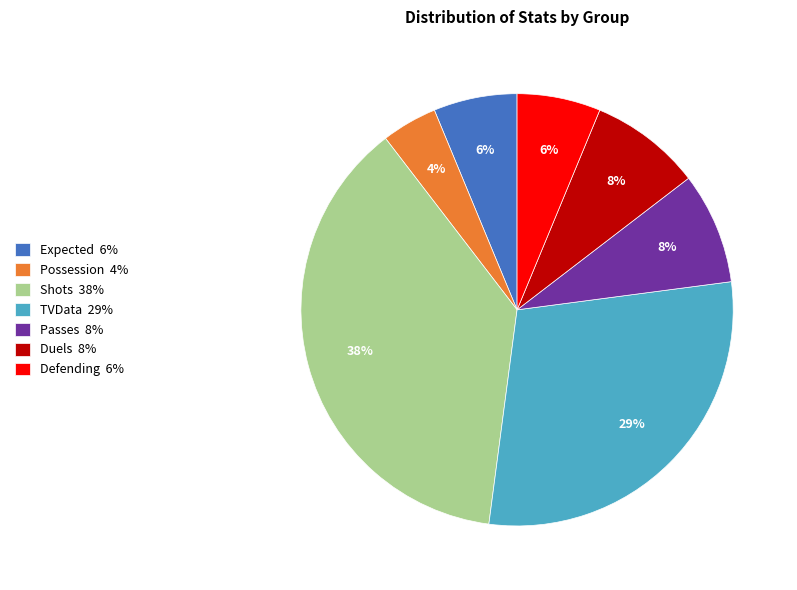

To the nearest percent, what percentage of the pie is Possession?

4%